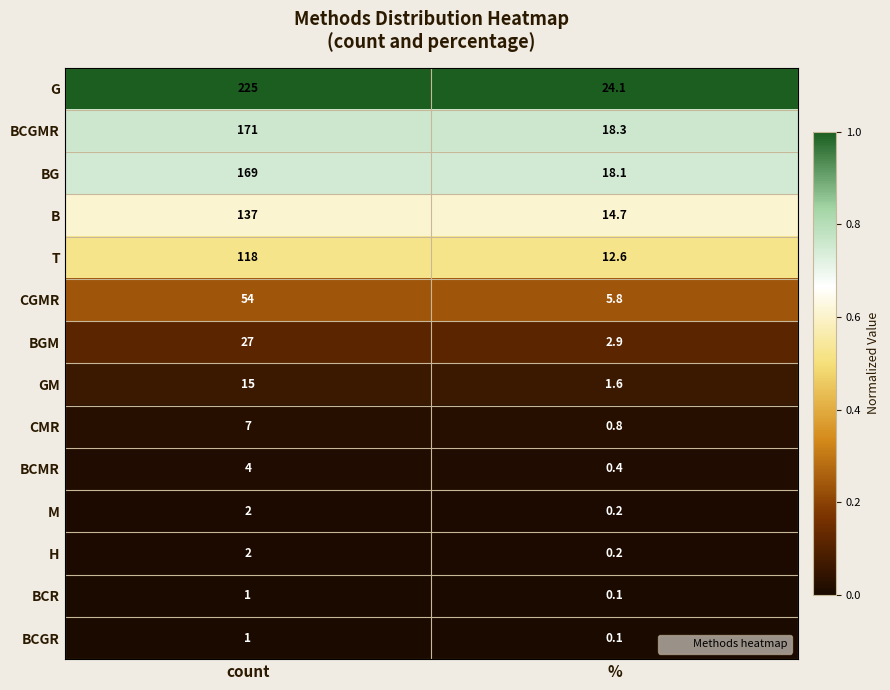

True or false: CGMR has a value of 3.6 at %.

False